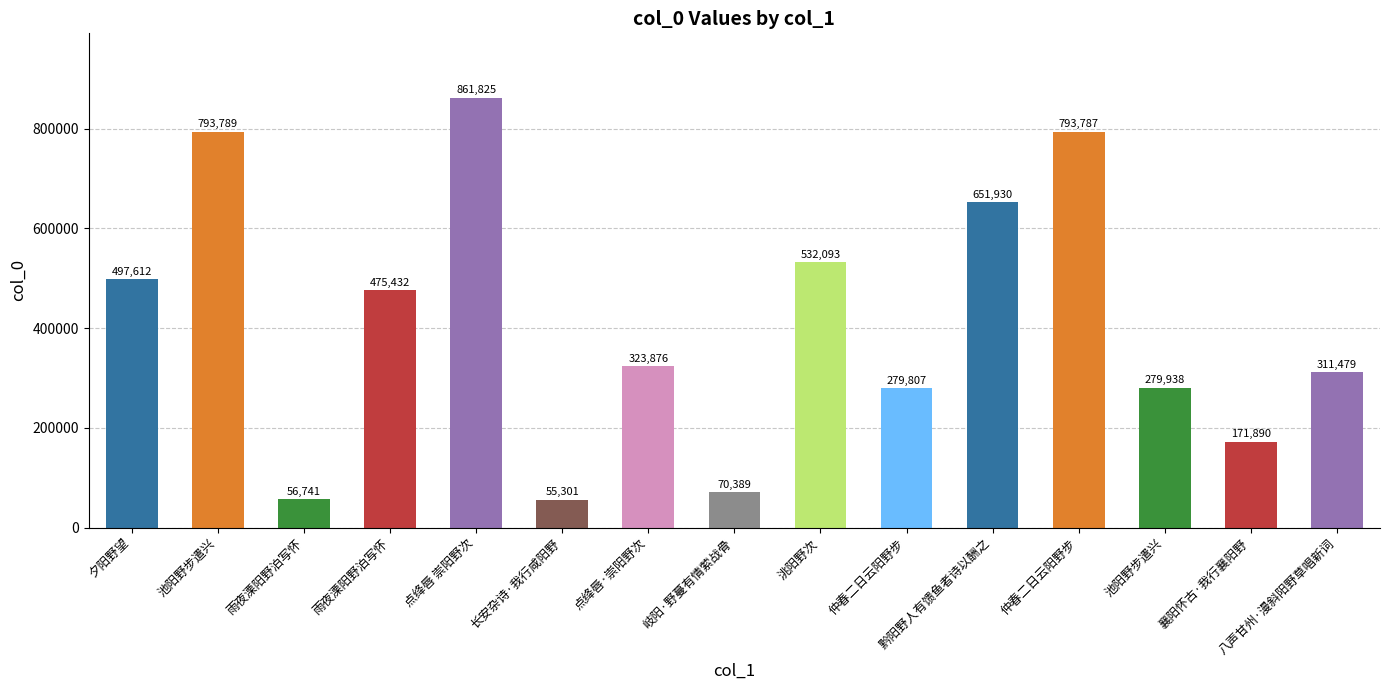

How many values are between 171890 and 651930?

9